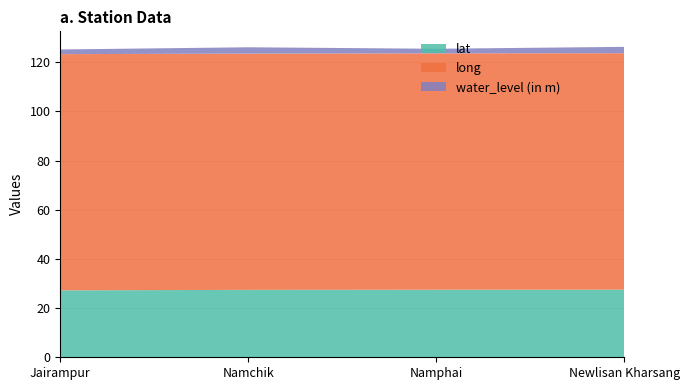

Reading left to right, what are all the values shown in this chart?

lat: 27.2	27.4	27.5	27.5
long: 96.0	96.0	96.1	96.1
water_level (in m): 1.9	2.6	1.9	2.6